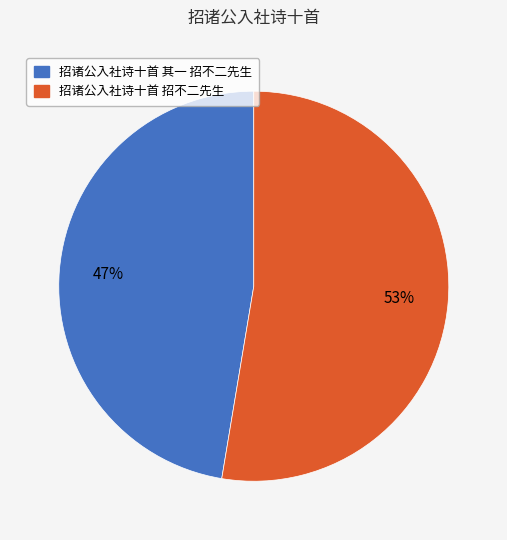

Combined, do 招诸公入社诗十首 招不二先生 and 招诸公入社诗十首 其一 招不二先生 account for over 50%?

Yes